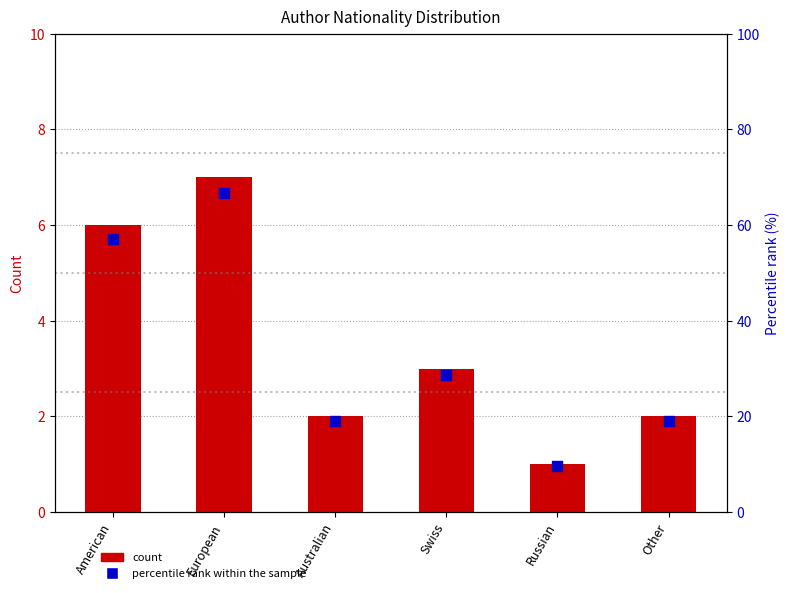

Is the value of percentile rank within the sample at Russian greater than the value of count at European?

Yes